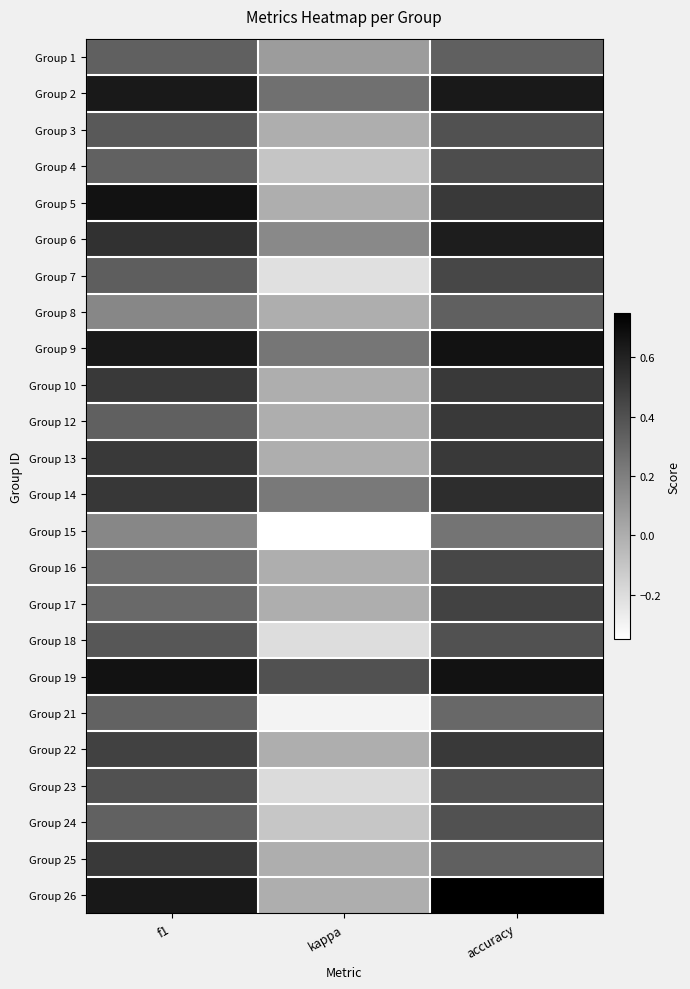

What is the smallest value displayed?

-0.3